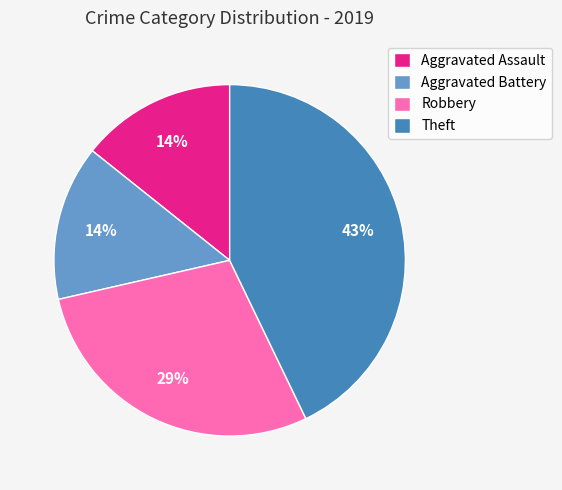

What percentage is the Aggravated Assault slice, to the nearest percent?

14%